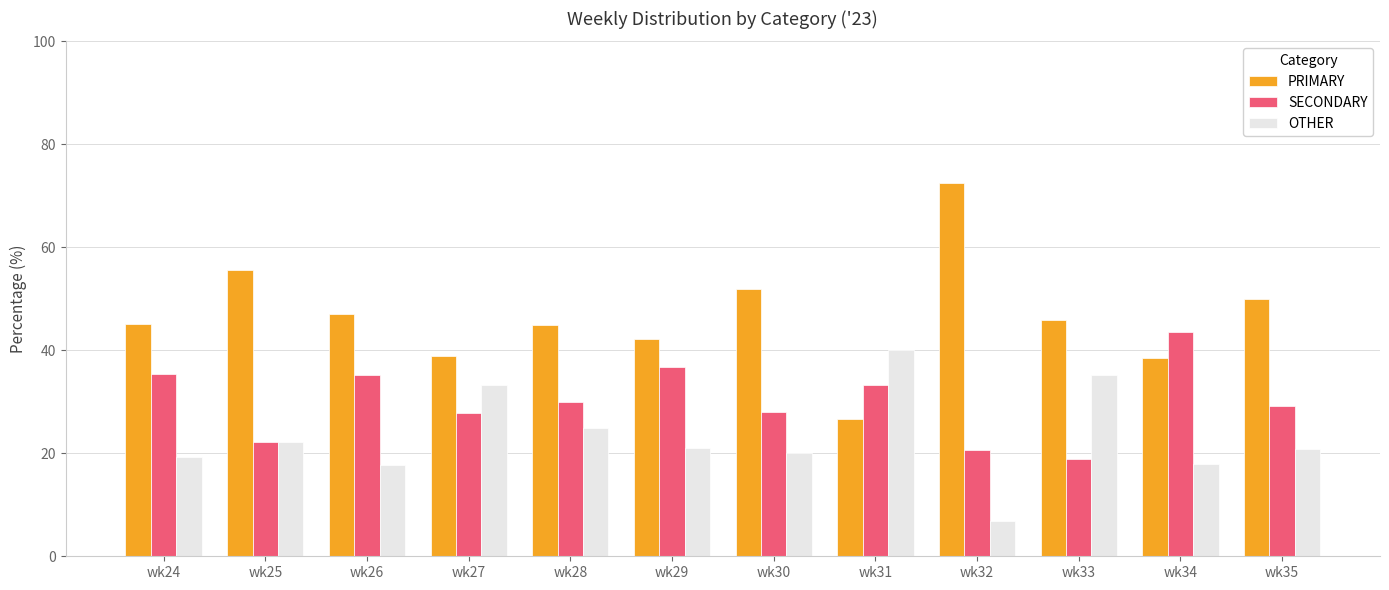

Is it true that SECONDARY equals 42.4 at wk27?

False